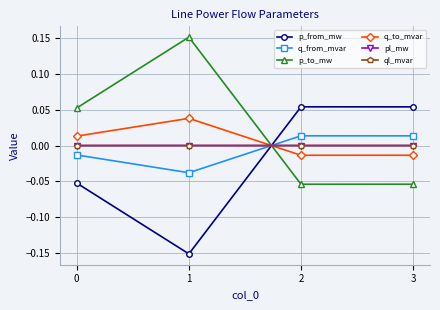

True or false: q_to_mvar has more than 1 points higher than both neighbors.

False